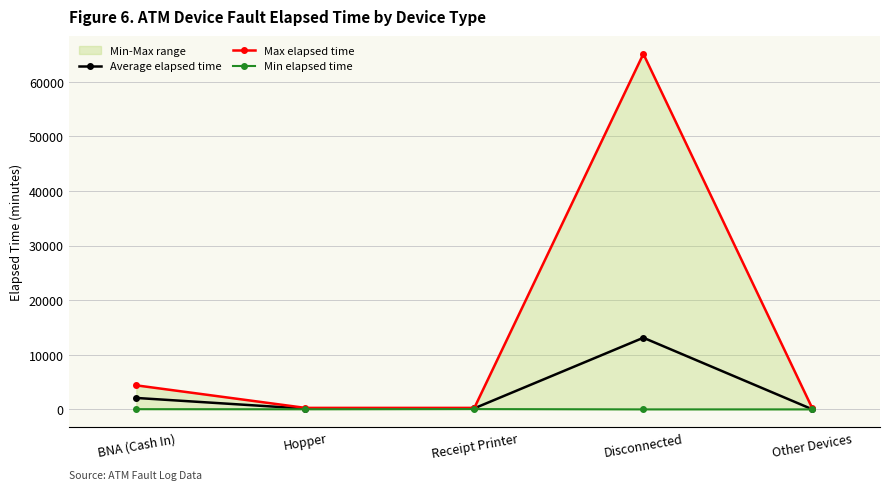

Which series has the largest range (max minus min)?

Max elapsed time